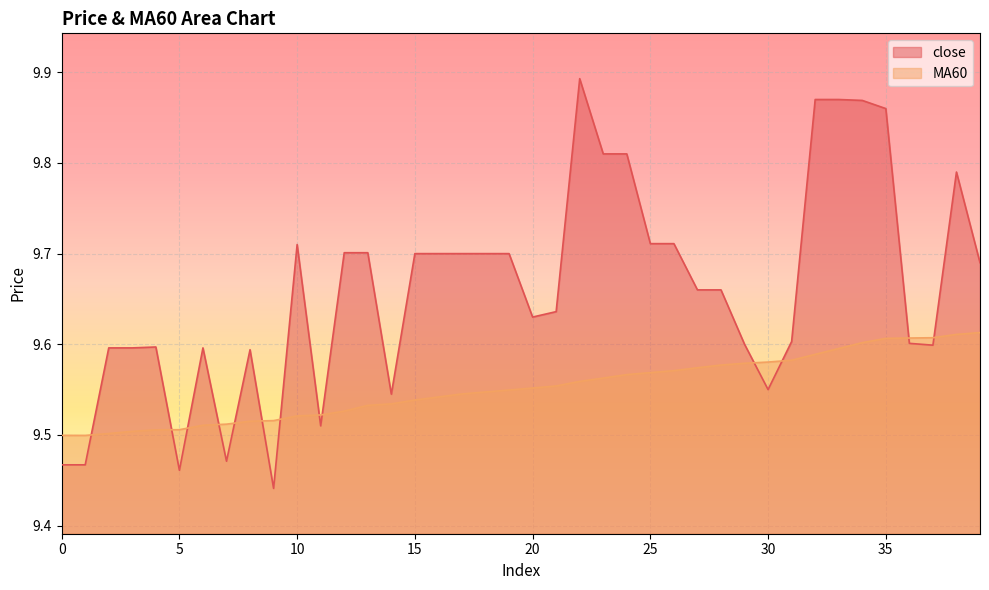

The MA60 series shows 6.2 at 0. True or false?

False